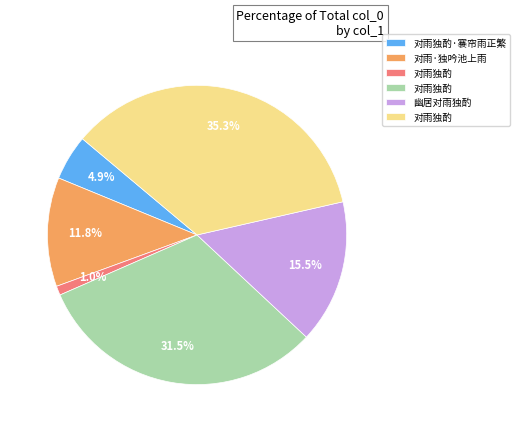

Is there a majority slice in this chart?

No